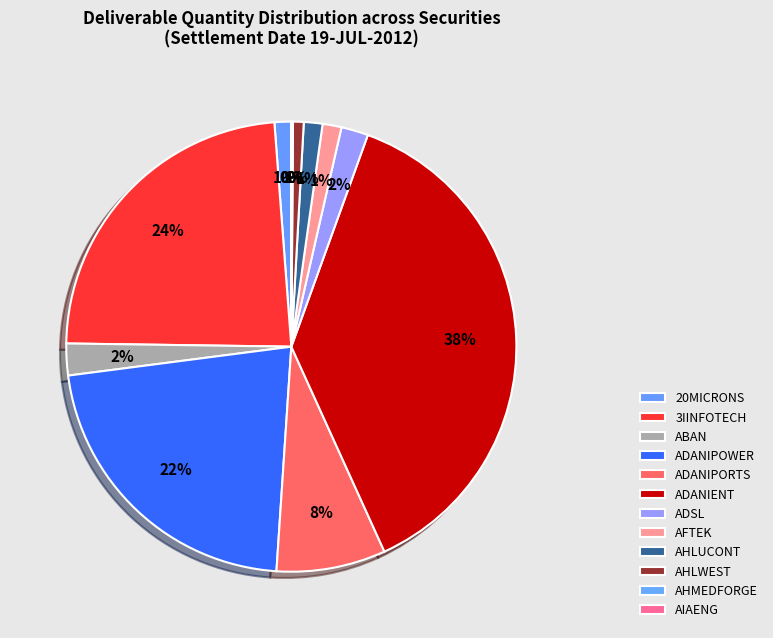

How many slices are in this pie chart?

12